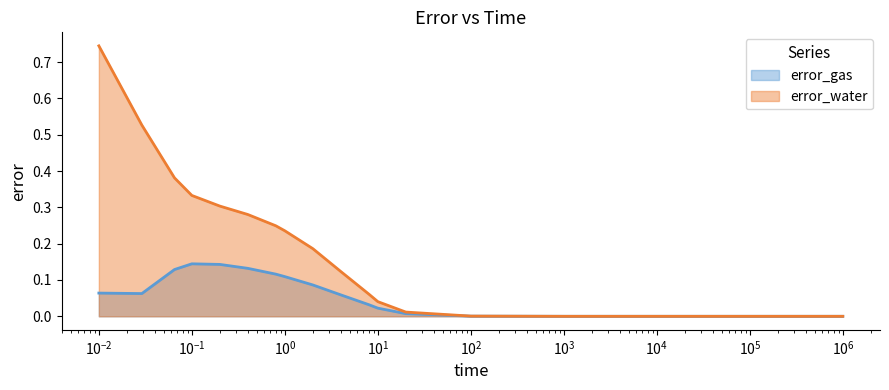

What is the difference between the highest and lowest values at 0.2?

0.2